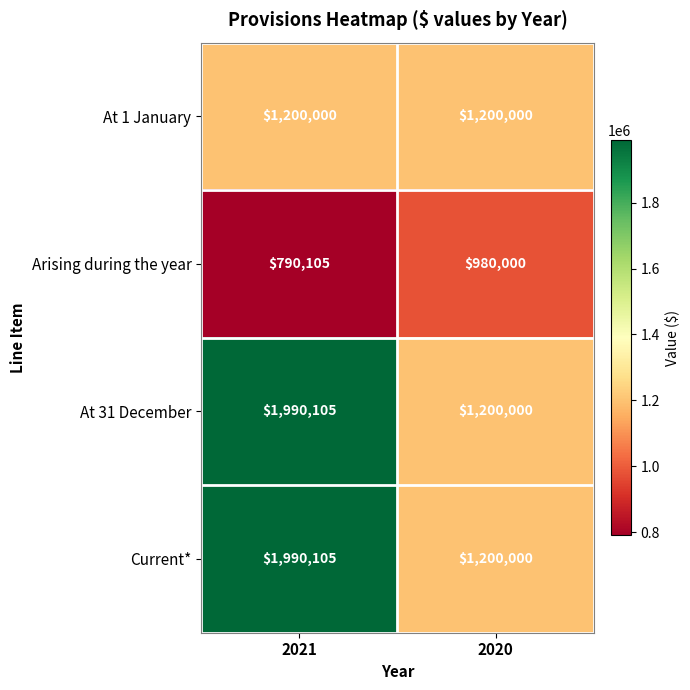

What is the spread (max minus min) of values at 2021?

1200000